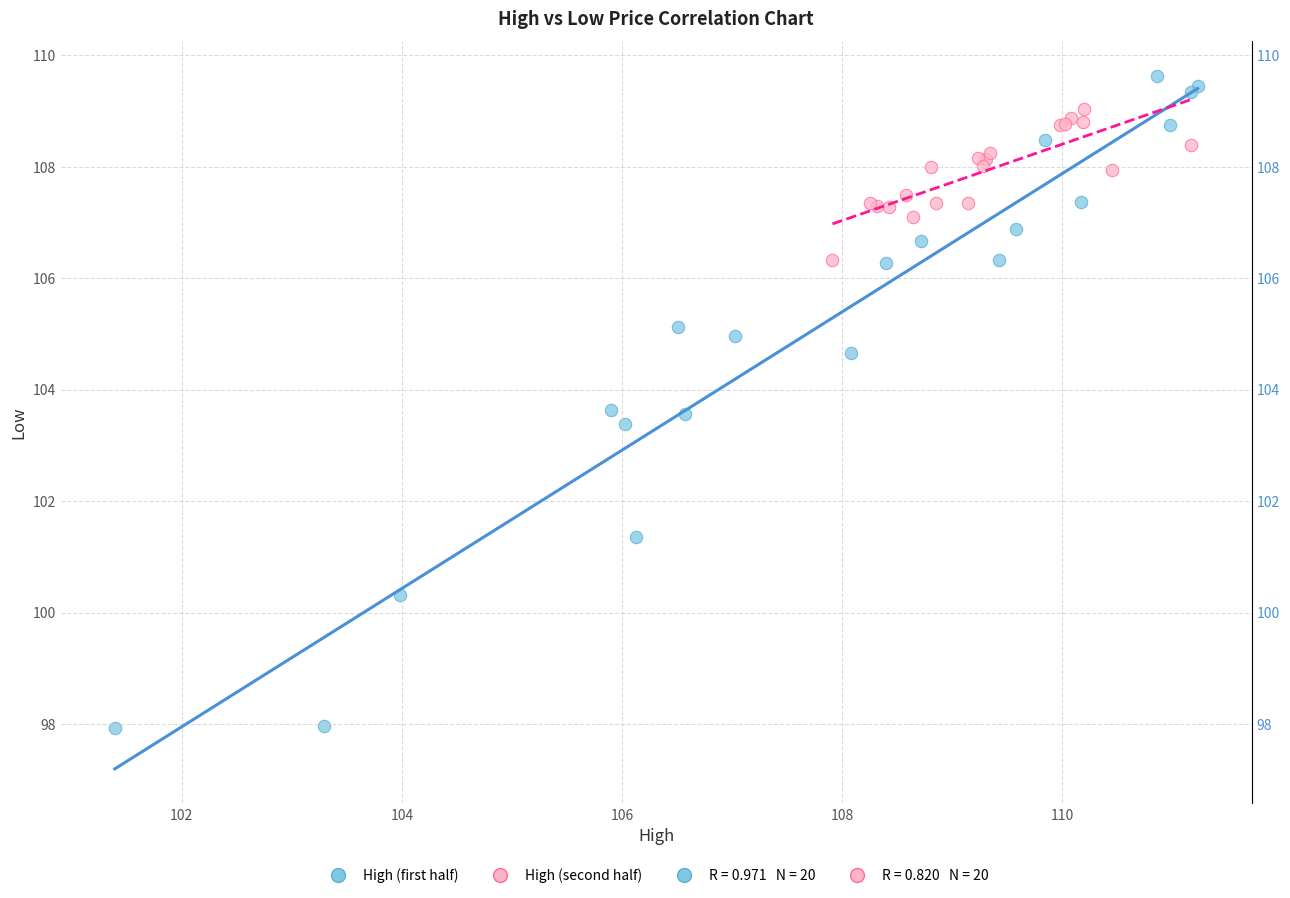

Which series contains the highest Y value?

High (first half)